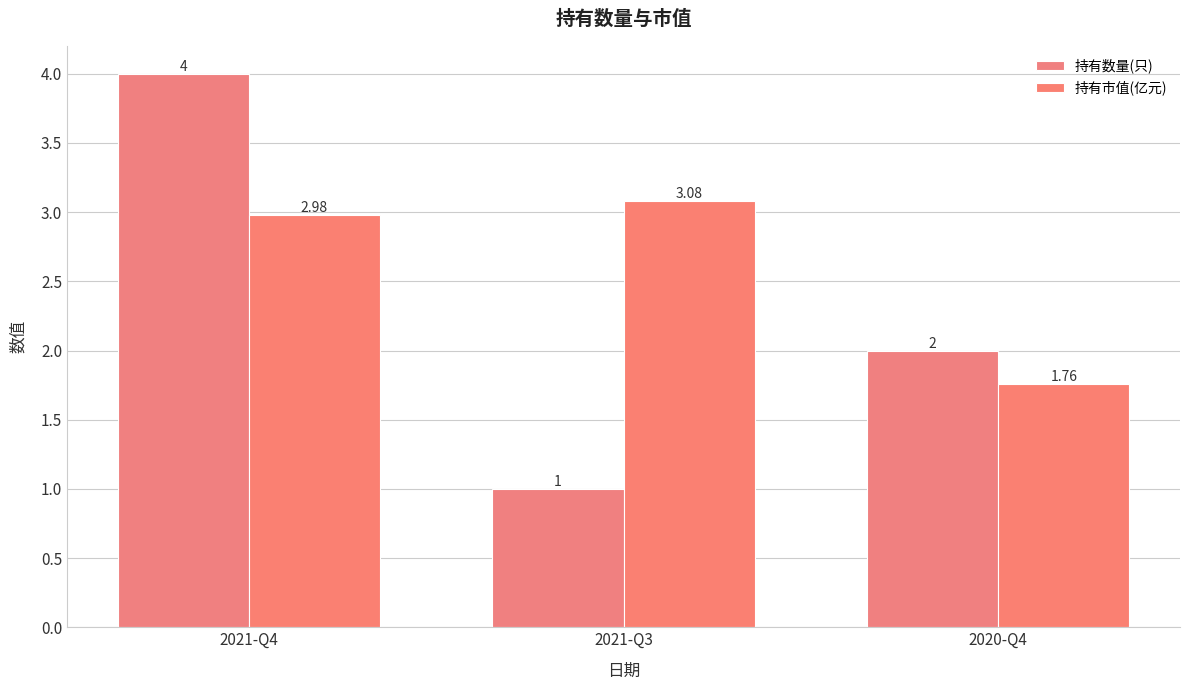

List the series in order of their overall mean, lowest first.

持有数量(只), 持有市值(亿元)